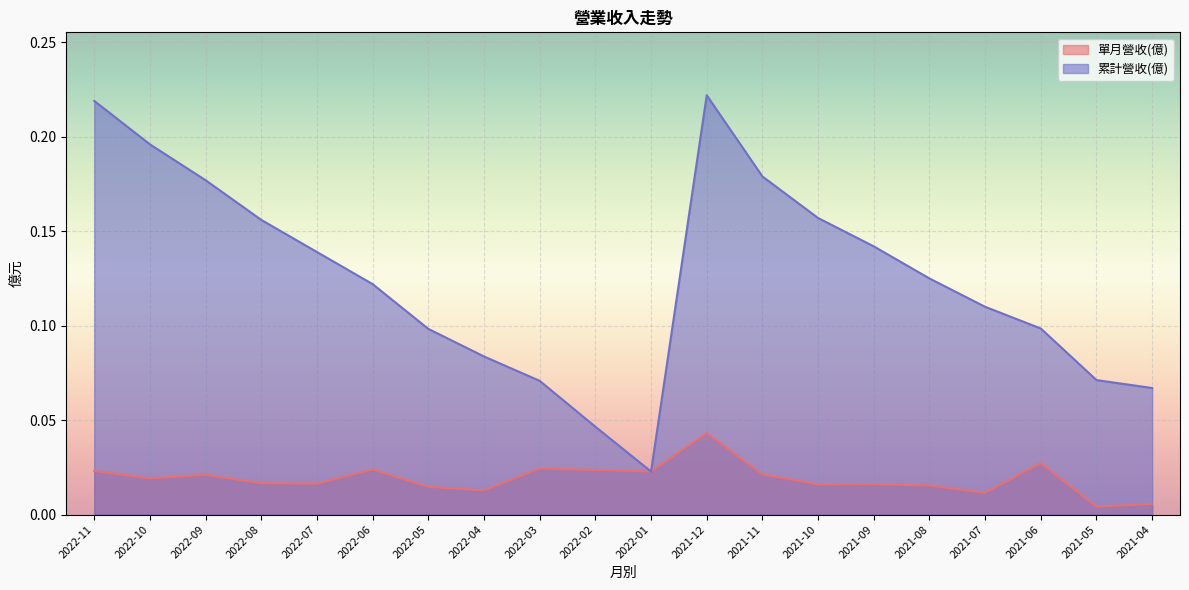

At which category does 單月營收(億) reach its first local peak?

2022-09